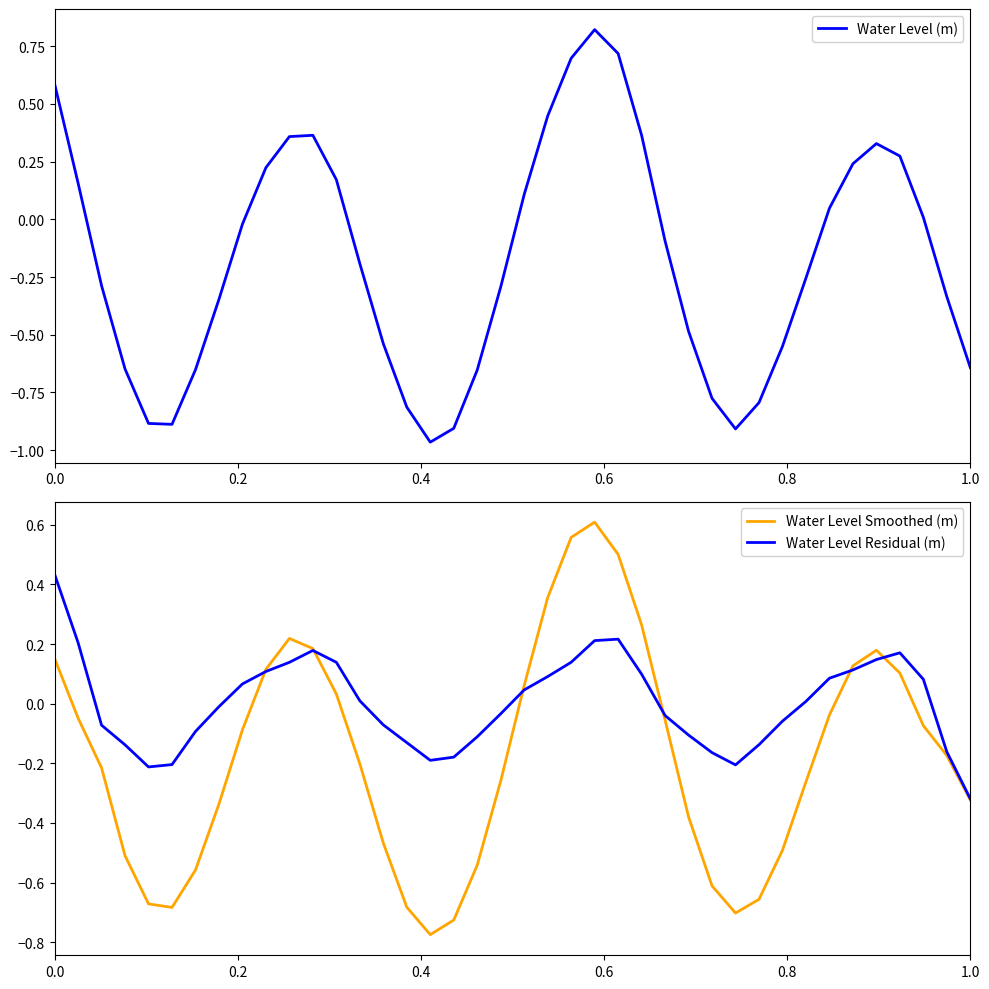

How many intersections are there between Water Level Smoothed (m) and Water Level Residual (m)?

6